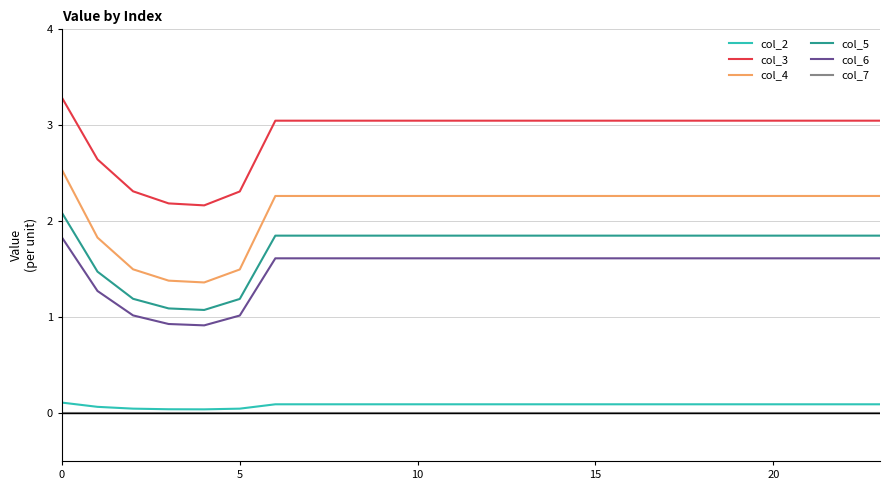

True or false: col_6 and col_3 cross at least once.

False